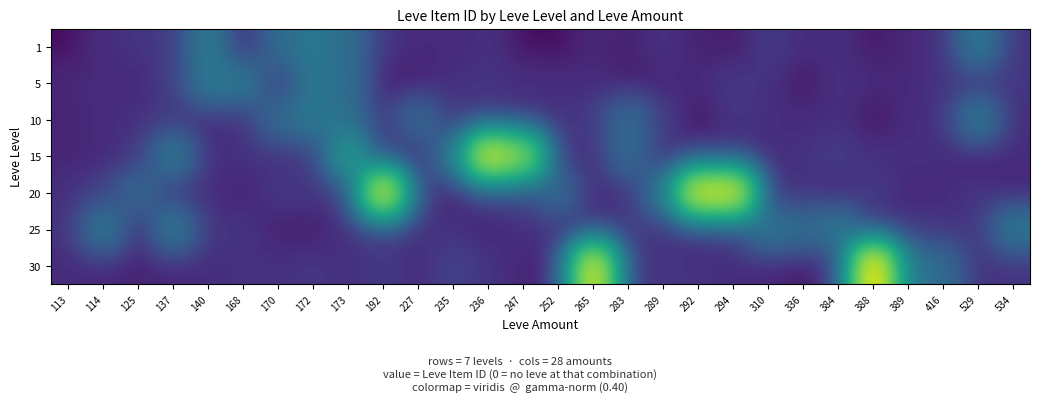

Reading left to right, extract all data points from this chart.

1: 113=1.0	114=137.6	125=208.3	137=287.1	140=2507.0	168=1.0	170=1684.0	172=2342.0	173=1753.0	192=198.8	227=108.3	235=108.1	236=171.8	247=0.0	252=0.0	265=99.4	283=58.8	289=178.3	292=68.3	294=22.9	310=281.9	336=129.7	384=156.1	388=21.8	389=101.0	416=160.0	529=2419.0	534=183.8
5: 113=95.9	114=123.7	125=95.8	137=316.7	140=2417.0	168=2392.0	170=224.0	172=2342.0	173=1753.0	192=0.0	227=30.5	235=167.7	236=216.5	247=165.4	252=139.6	265=122.9	283=16.9	289=85.2	292=108.5	294=245.1	310=180.9	336=0.0	384=179.2	388=115.3	389=89.1	416=205.1	529=242.8	534=233.8
10: 113=74.5	114=122.2	125=179.8	137=237.8	140=106.9	168=133.3	170=1684.0	172=2393.0	173=1753.0	192=272.1	227=1605.0	235=240.3	236=182.5	247=91.9	252=182.5	265=288.4	283=1686.0	289=290.8	292=0.0	294=224.0	310=157.8	336=123.1	384=158.3	388=0.0	389=130.2	416=182.1	529=2419.0	534=103.4
15: 113=77.2	114=104.8	125=232.4	137=2485.0	140=102.3	168=196.2	170=158.7	172=237.2	173=5092.0	192=120.5	227=114.7	235=2370.0	236=19542.0	247=14149.0	252=150.5	265=128.9	283=1686.0	289=112.1	292=119.2	294=77.8	310=135.5	336=186.4	384=319.8	388=165.7	389=173.2	416=143.3	529=0.0	534=147.6
20: 113=155.4	114=371.7	125=1609.0	137=177.1	140=146.9	168=44.8	170=252.9	172=217.7	173=221.2	192=19538.0	227=276.3	235=23.8	236=202.8	247=347.1	252=1694.0	265=99.0	283=159.0	289=2318.0	292=19535.0	294=19546.0	310=54.4	336=192.6	384=67.3	388=289.5	389=79.5	416=121.0	529=223.2	534=39.2
25: 113=170.5	114=2421.0	125=5.3	137=2485.0	140=173.4	168=220.4	170=38.7	172=31.2	173=197.0	192=176.7	227=172.5	235=181.2	236=88.8	247=170.9	252=176.4	265=85.7	283=317.9	289=192.6	292=42.8	294=209.1	310=2350.0	336=1625.0	384=2397.0	388=76.1	389=236.7	416=187.2	529=224.0	534=2320.0
30: 113=127.9	114=82.2	125=69.9	137=76.6	140=143.1	168=180.7	170=174.9	172=224.4	173=151.2	192=280.8	227=126.2	235=394.8	236=206.3	247=72.9	252=53.6	265=19514.0	283=129.9	289=214.3	292=192.6	294=143.4	310=73.8	336=13.7	384=109.8	388=22899.0	389=2321.0	416=1633.0	529=165.6	534=184.7